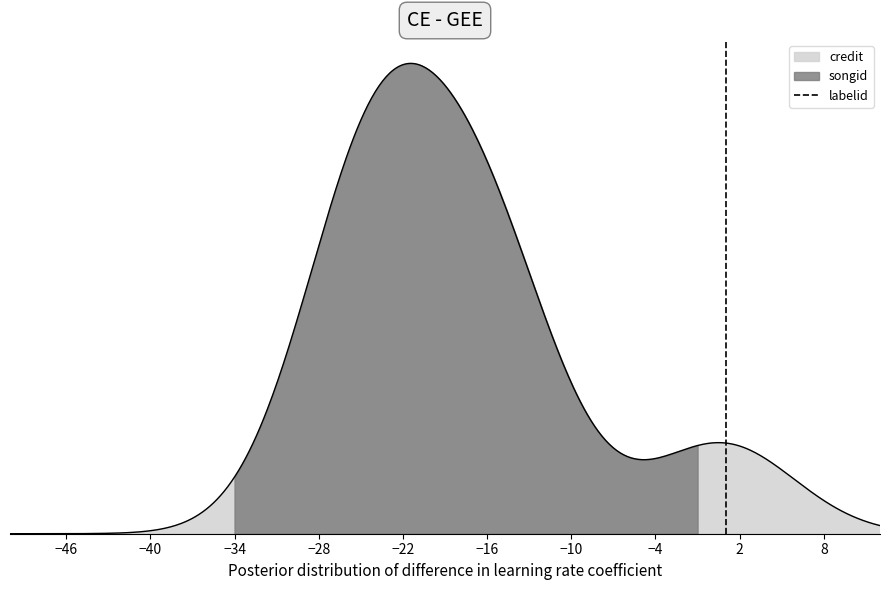

At which category does the chart reach its minimum across all series?

−46